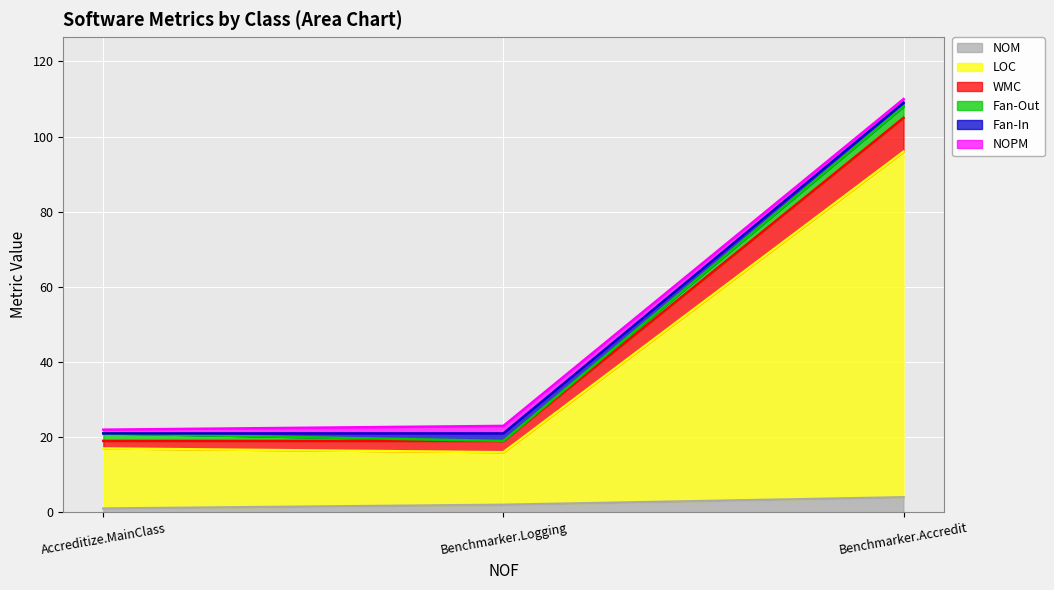

The value of NOM at Benchmarker.Accredit is 4. True or false?

True